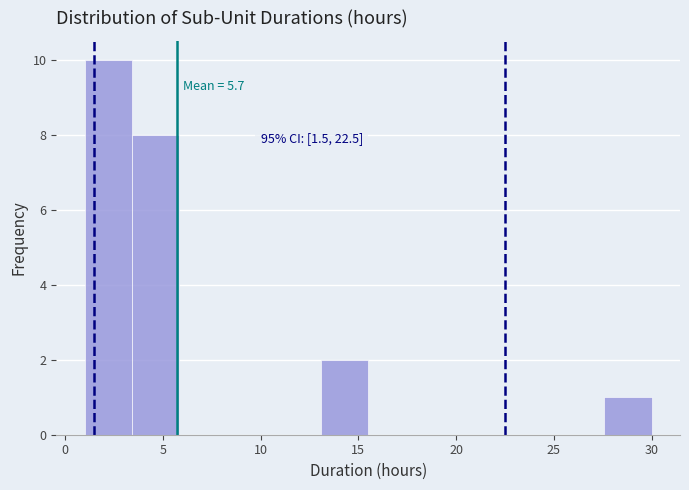

Which range on the x-axis has the tallest bar?

1.0 to 3.5